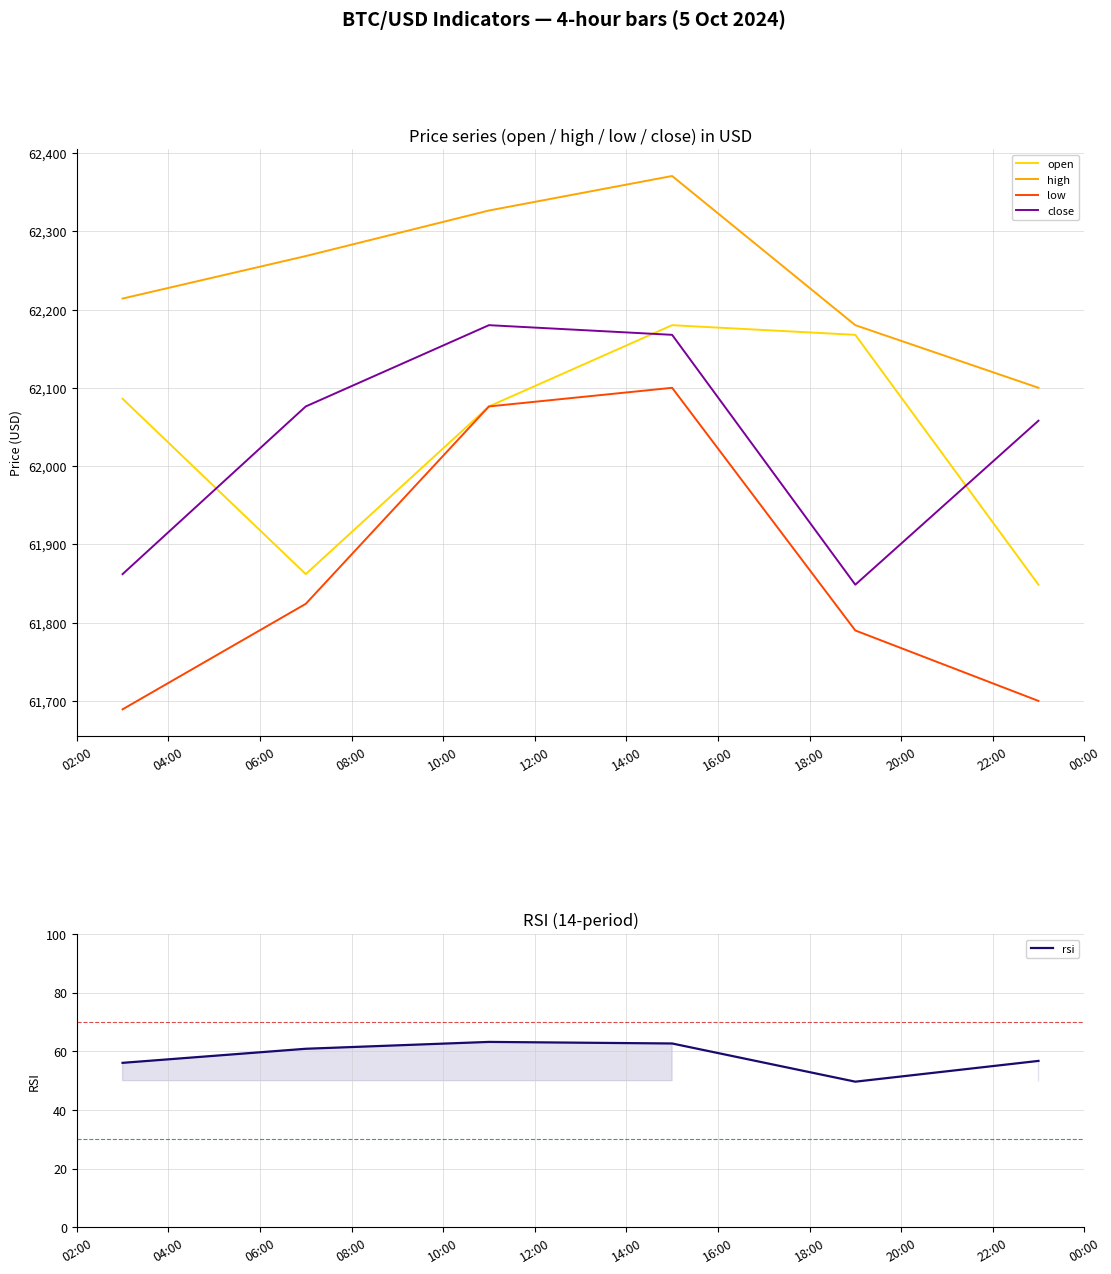

True or false: low and close intersect in this chart.

False